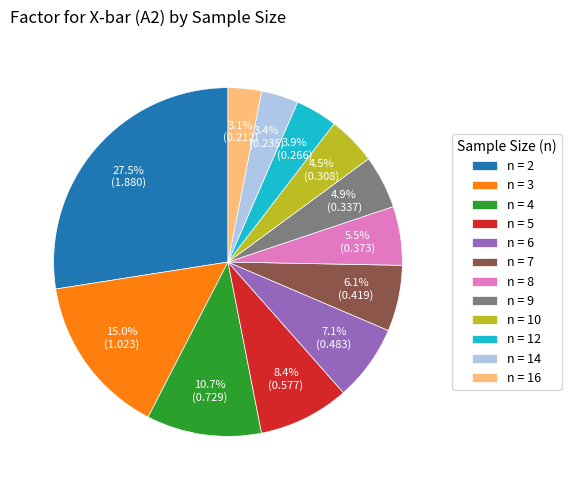

To the nearest percent, what is the difference between the largest and smallest slice percentages?

24%